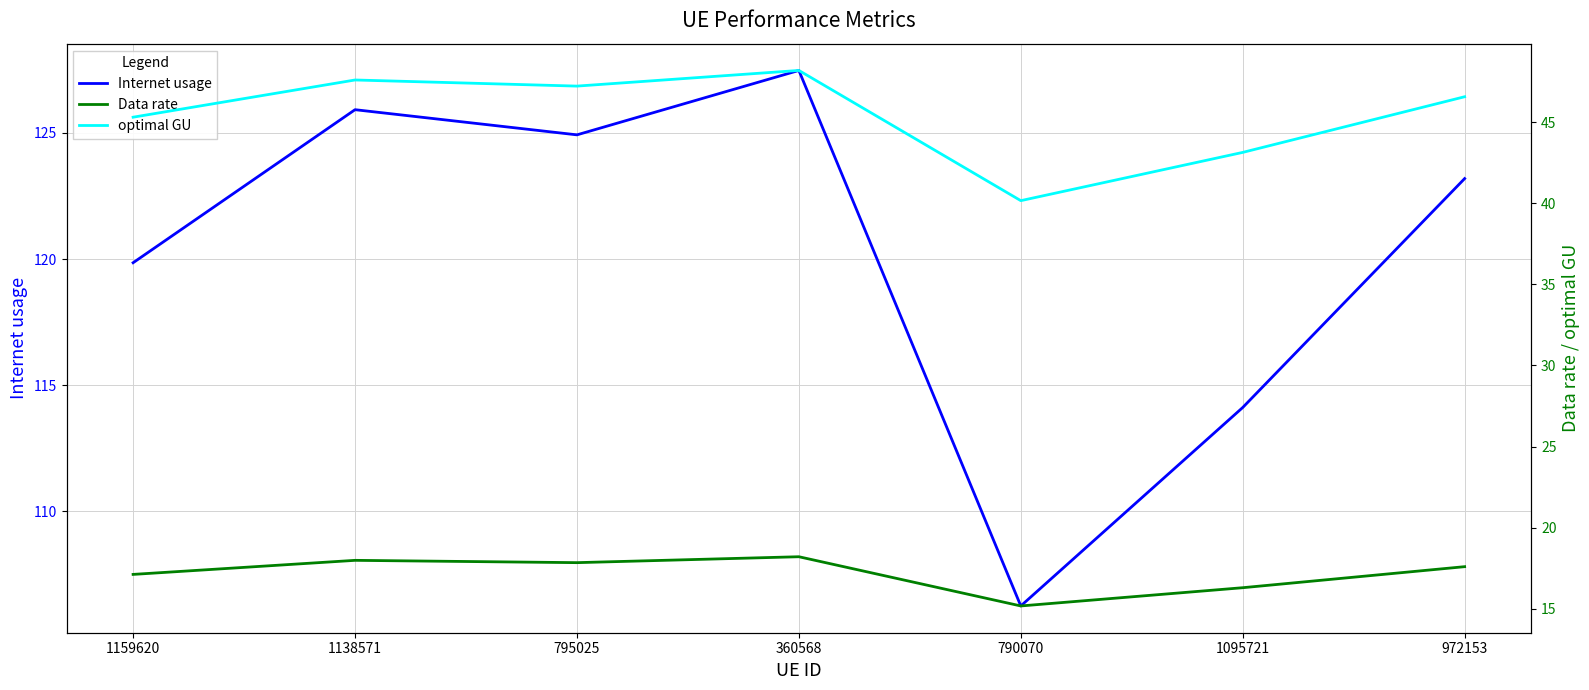

Does the chart have visible grid lines?

Yes